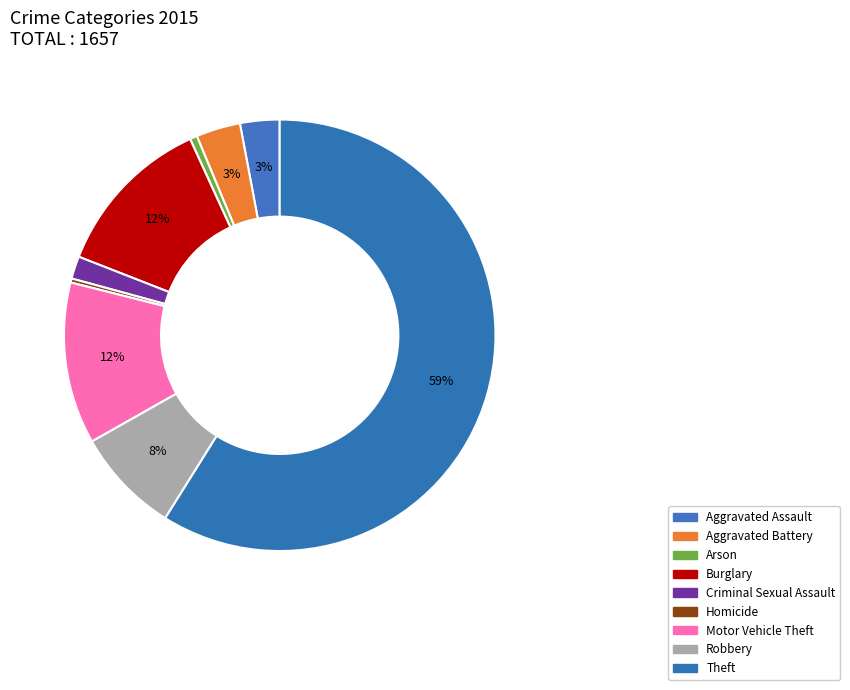

What is the ratio of the value at Aggravated Assault to the value at Theft?

0.1